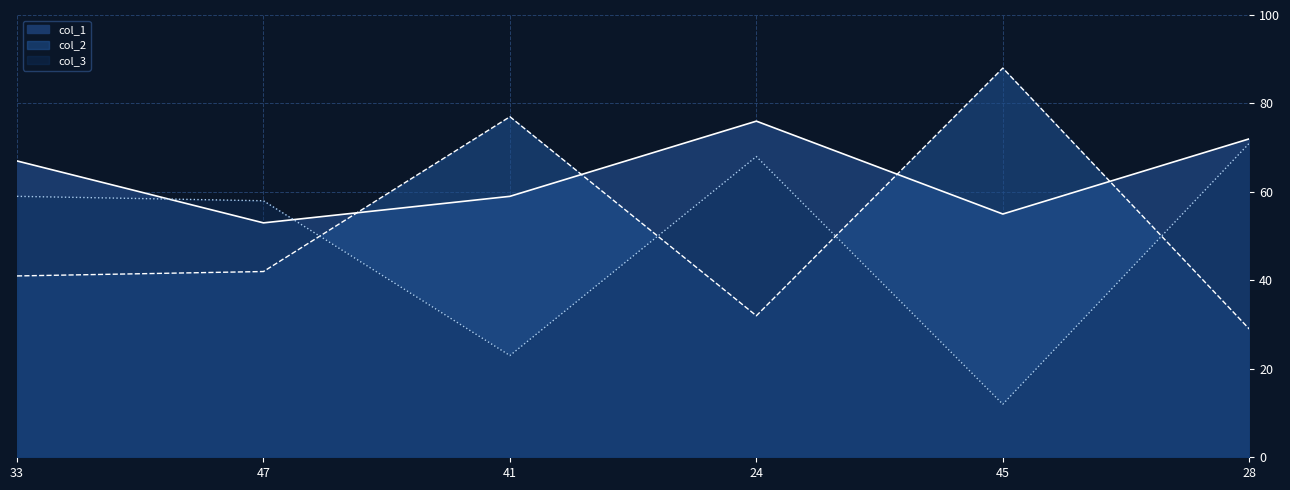

Rank the series by their maximum value, from lowest to highest.

col_3, col_1, col_2